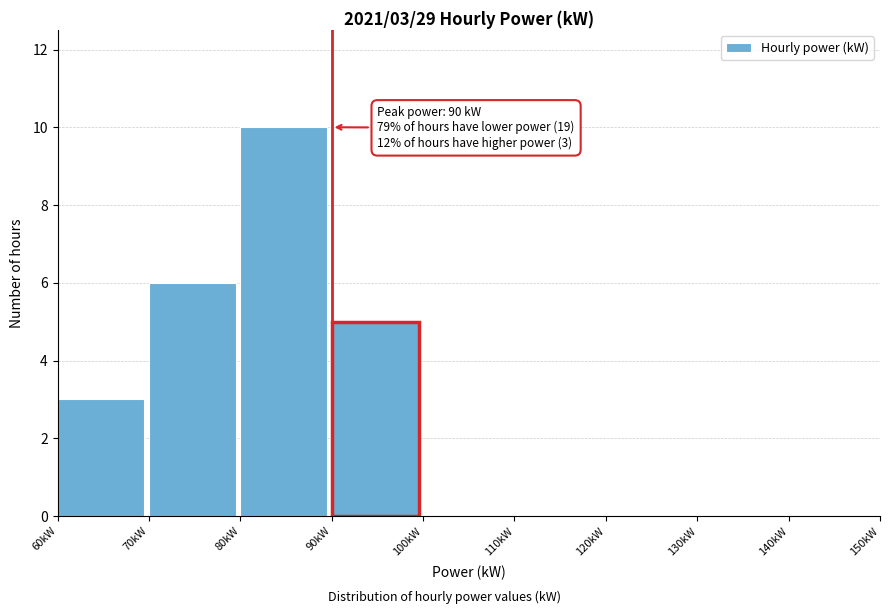

Over which range of the x-axis is the bar tallest?

80 to 90